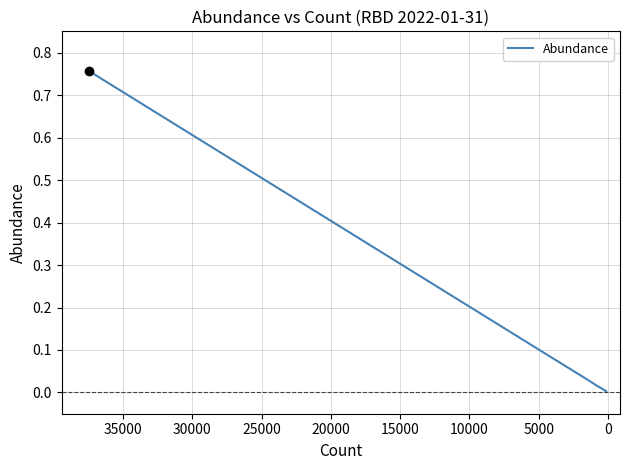

The value at 35000 is 0.0. True or false?

False